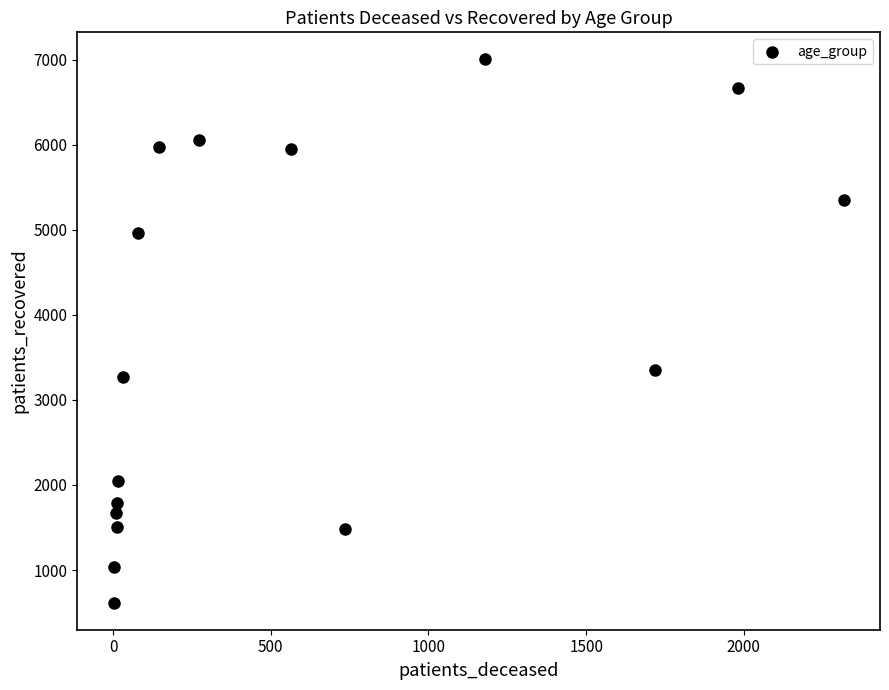

What Y value in the scatter plot is closest to 3811?

3351